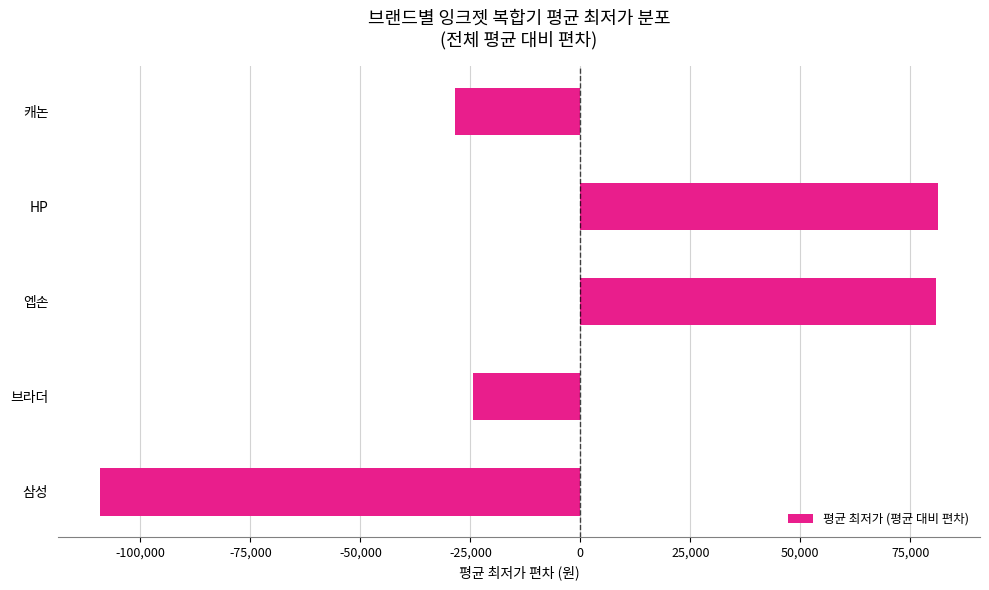

Read the value at 캐논.

-28603.6